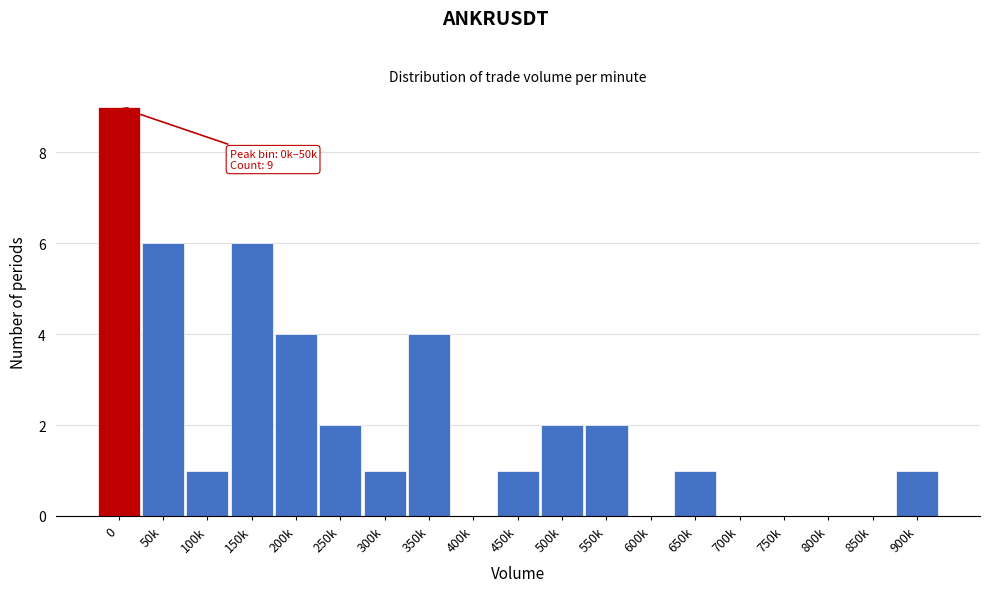

Reading left to right, transcribe all the data shown in this chart.

0=9	50k=6	100k=1	150k=6	200k=4	250k=2	300k=1	350k=4	400k=0	450k=1	500k=2	550k=2	600k=0	650k=1	700k=0	750k=0	800k=0	850k=0	900k=1